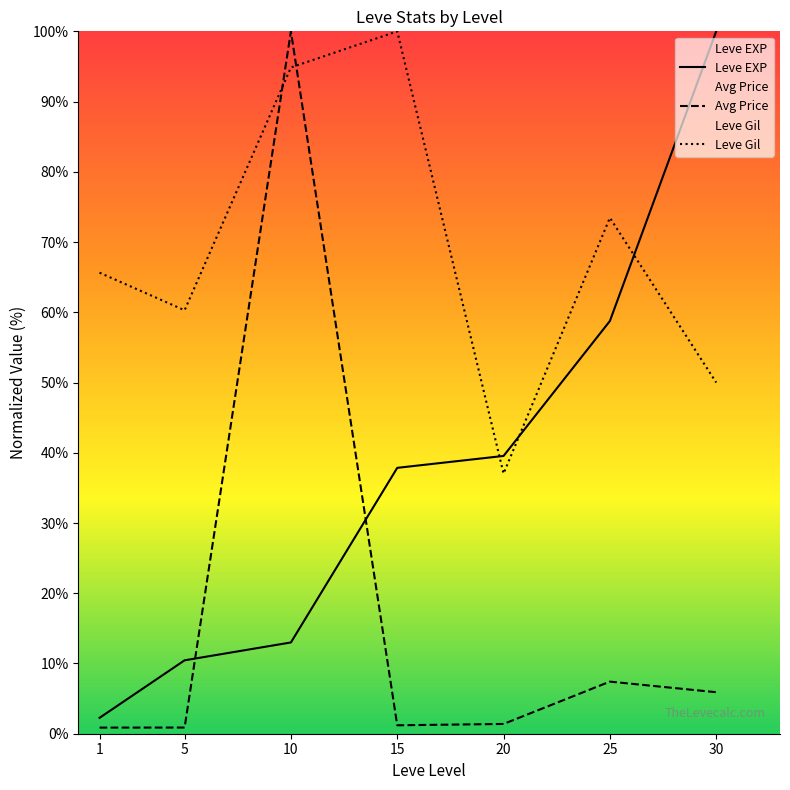

What is the difference between the Leve EXP values at 30 and 15?

62.1